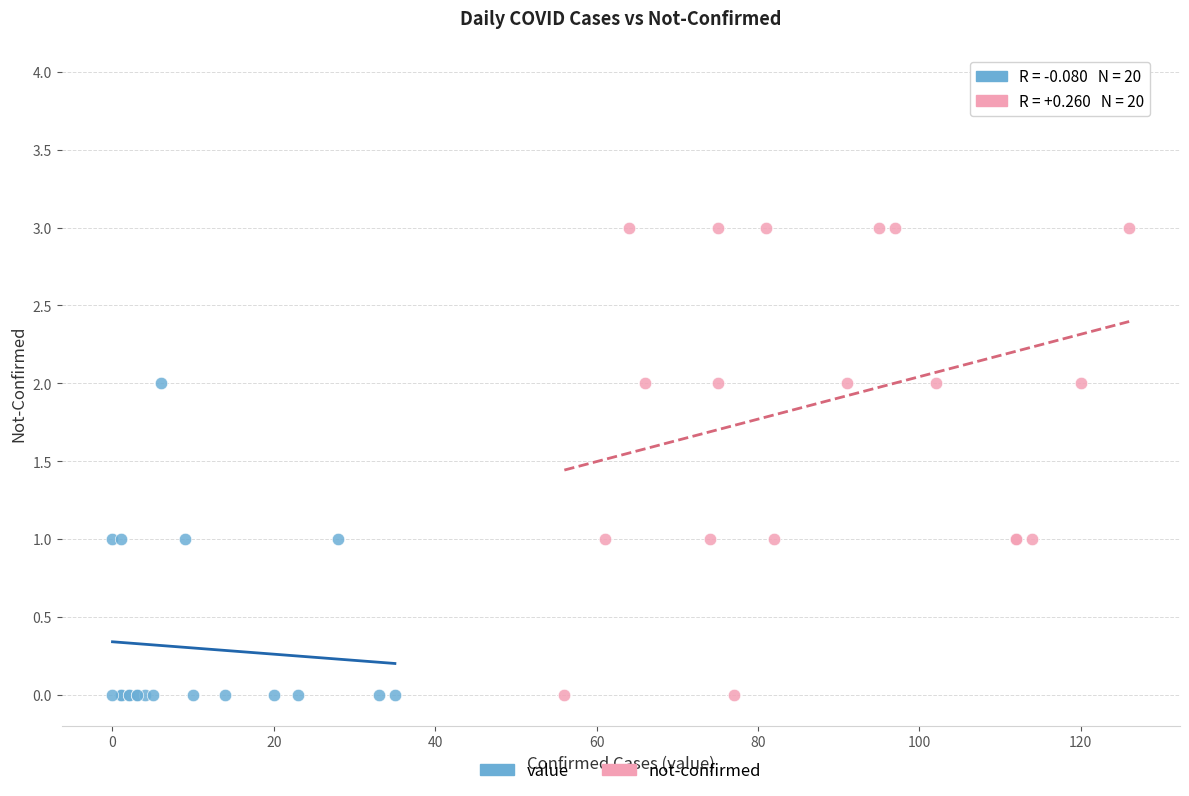

Which series has the widest spread of Y values?

not-confirmed